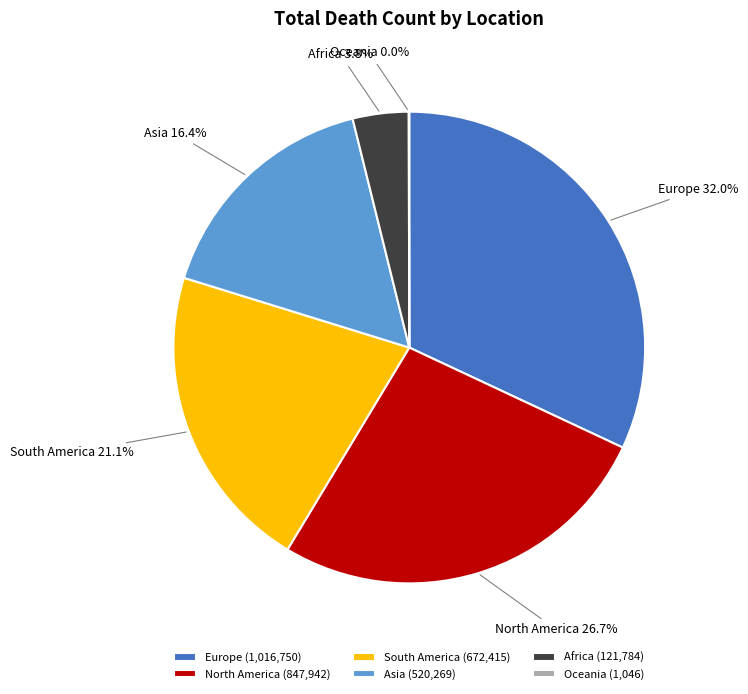

Is there a majority slice in this chart?

No